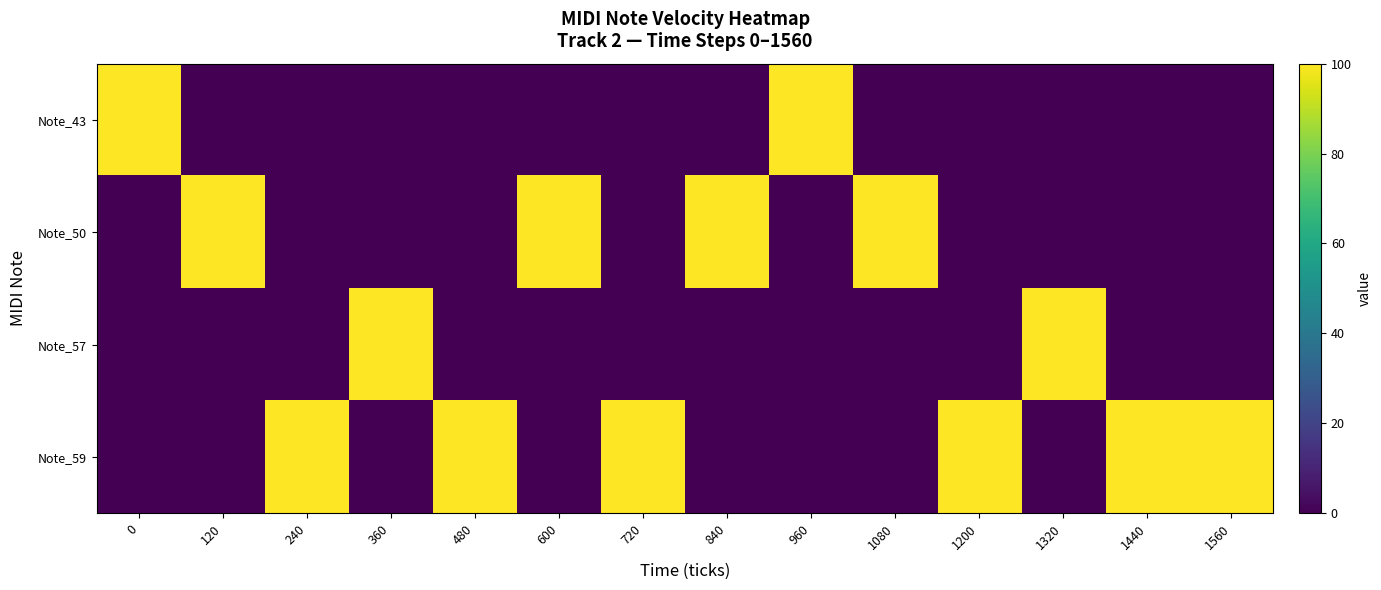

What is the greatest value displayed?

100